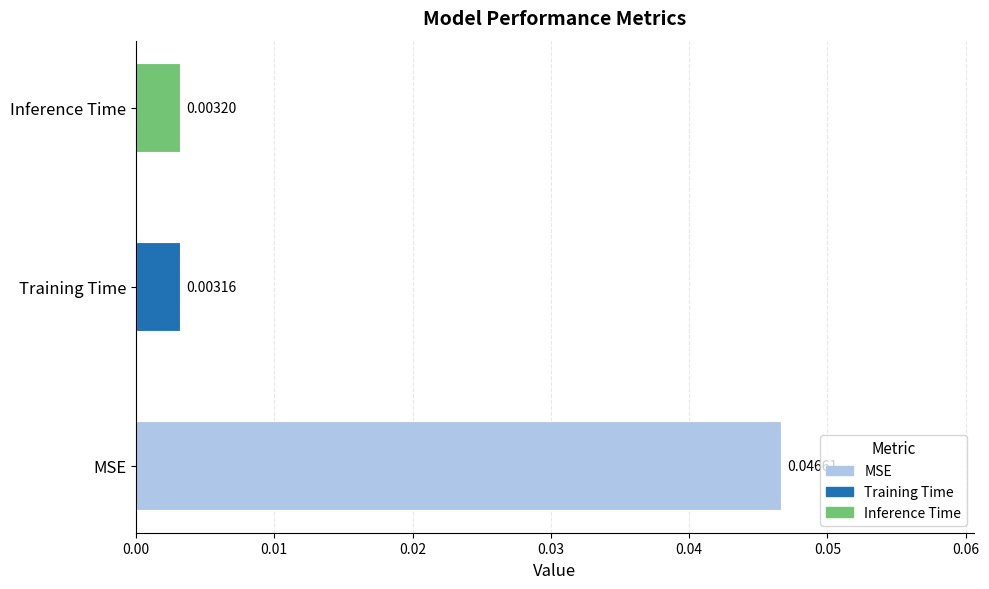

List the labels in order of value, smallest first.

Training Time, Inference Time, MSE